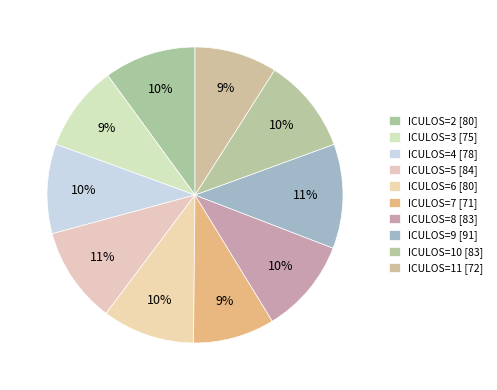

What portion of the pie excludes ICULOS=10?

89.6%